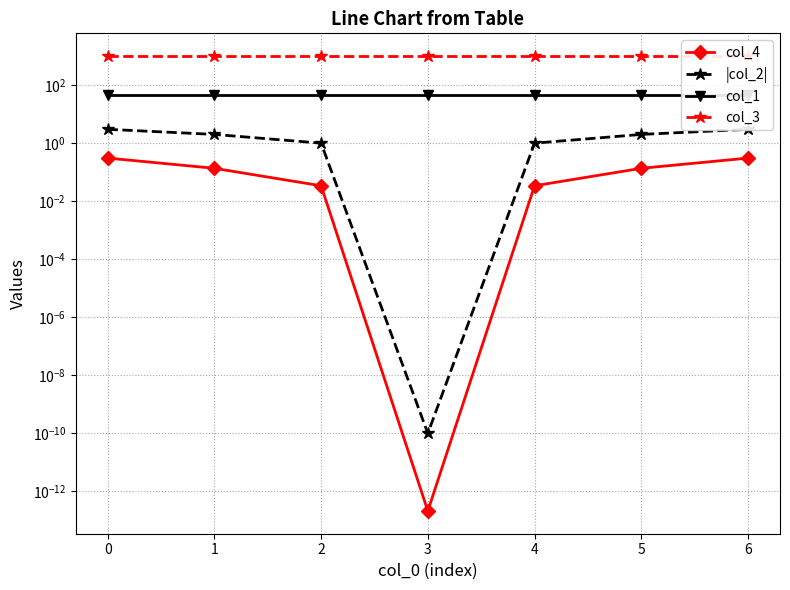

Reading right to left, list all the values displayed in this chart.

col_4: 0.3	0.1	0.0	0.0	0.0	0.1	0.3
|col_2|: 3.0	2.0	1.0	0.0	1.0	2.0	3.0
col_1: 45.0	45.0	45.0	45.0	45.0	45.0	45.0
col_3: 1000.0	1000.0	1000.0	1000.0	1000.0	1000.0	1000.0